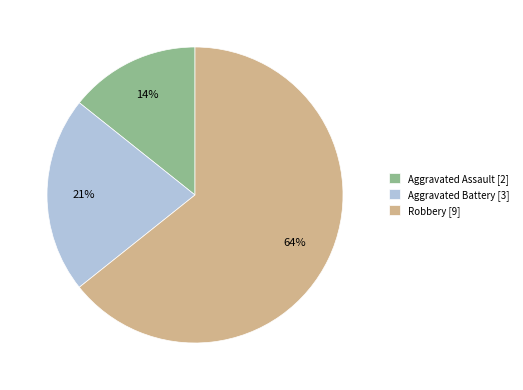

To the nearest percent, what is the combined percentage of Aggravated Assault [2] and Robbery [9]?

79%